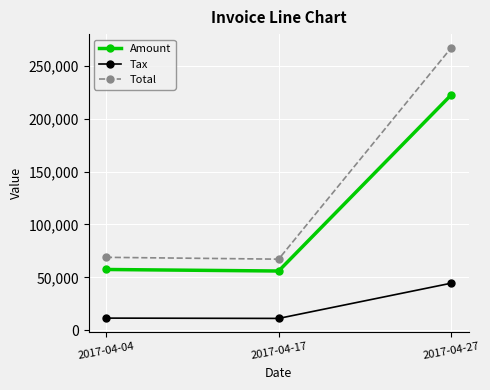

Where is Tax nearest to the value 27863?

2017-04-04